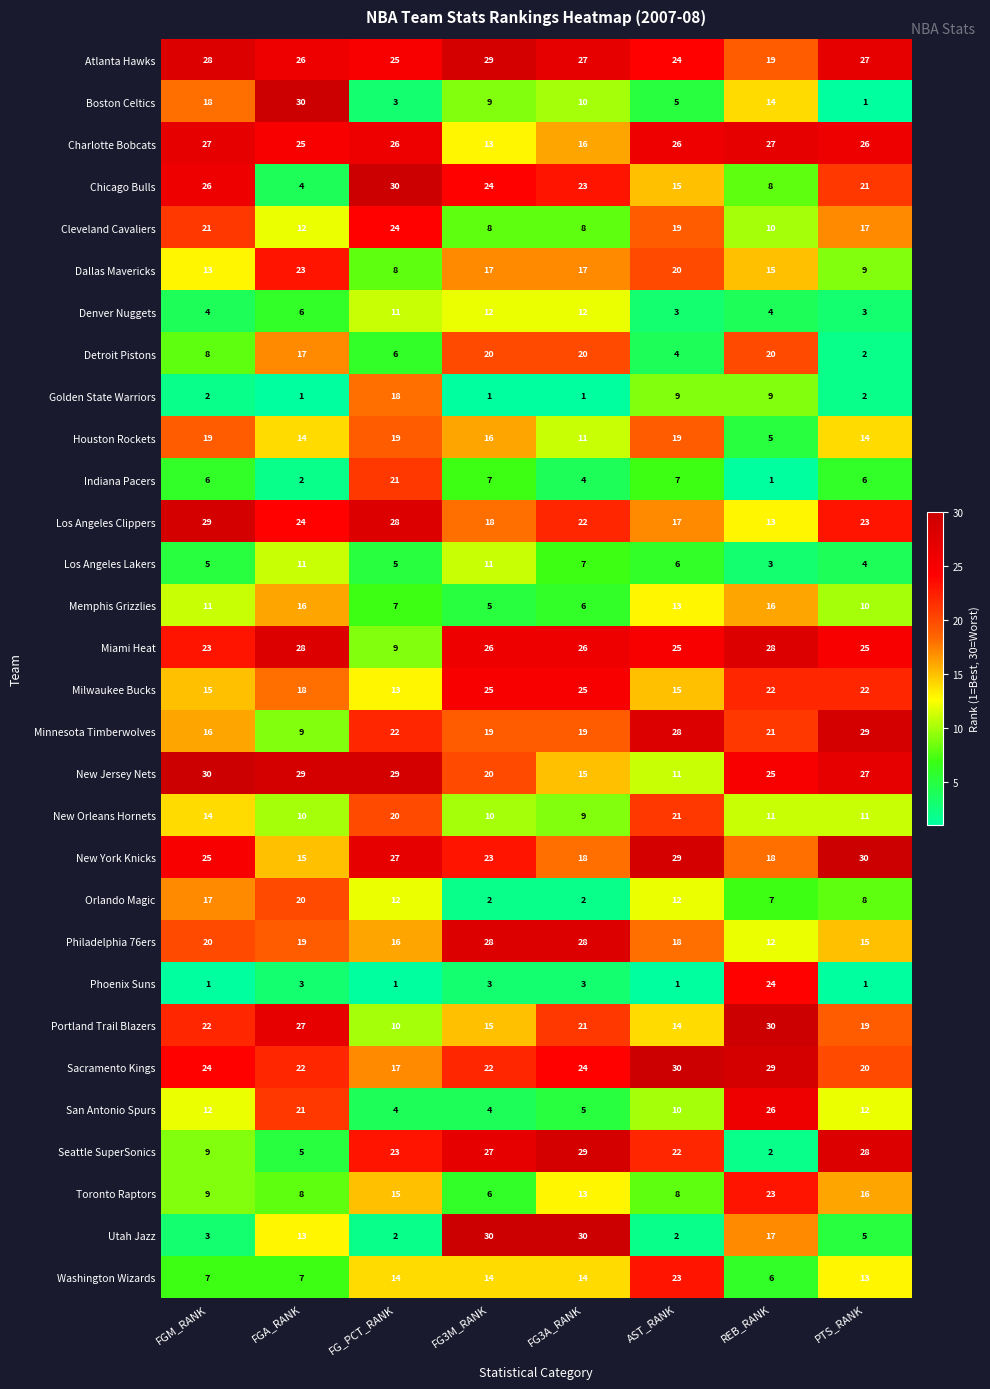

Count the number of categories in the chart.

8